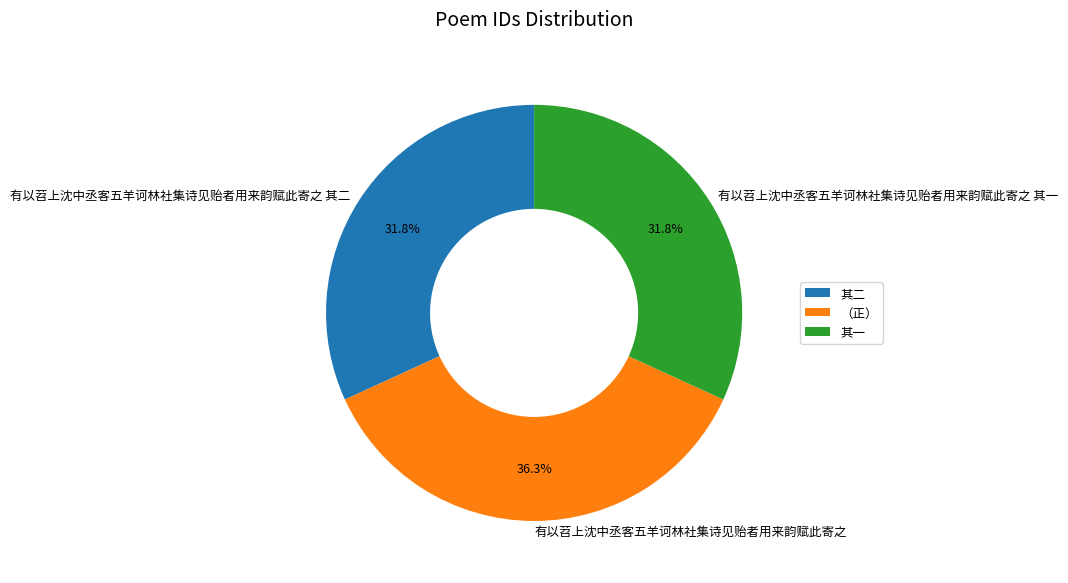

How many slices are in this pie chart?

3